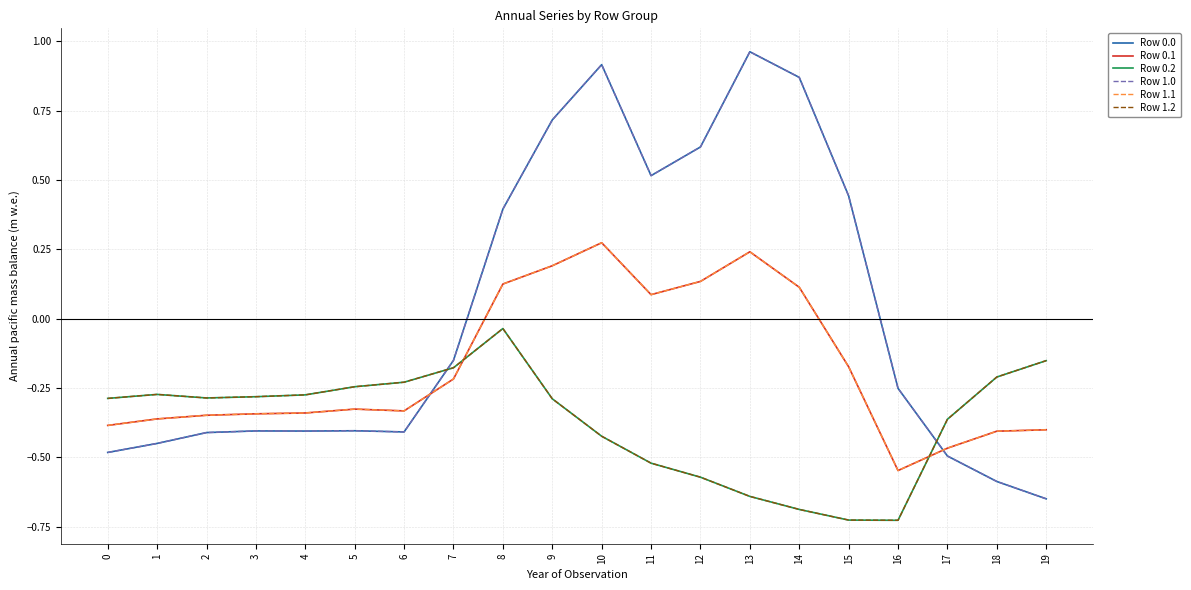

Rank the categories by Row 0.0 value from lowest to highest.

19, 18, 17, 0, 1, 2, 6, 4, 3, 5, 16, 7, 8, 15, 11, 12, 9, 14, 10, 13